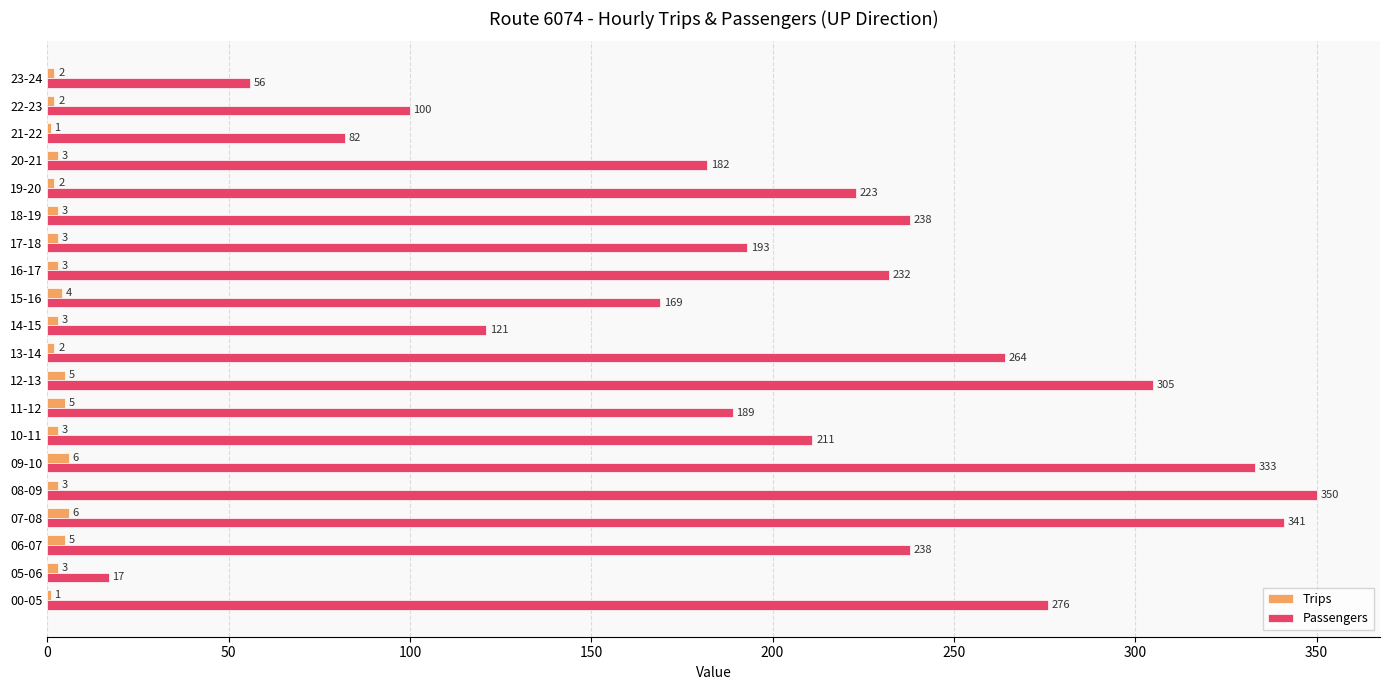

Which series has the largest total across all categories?

Passengers